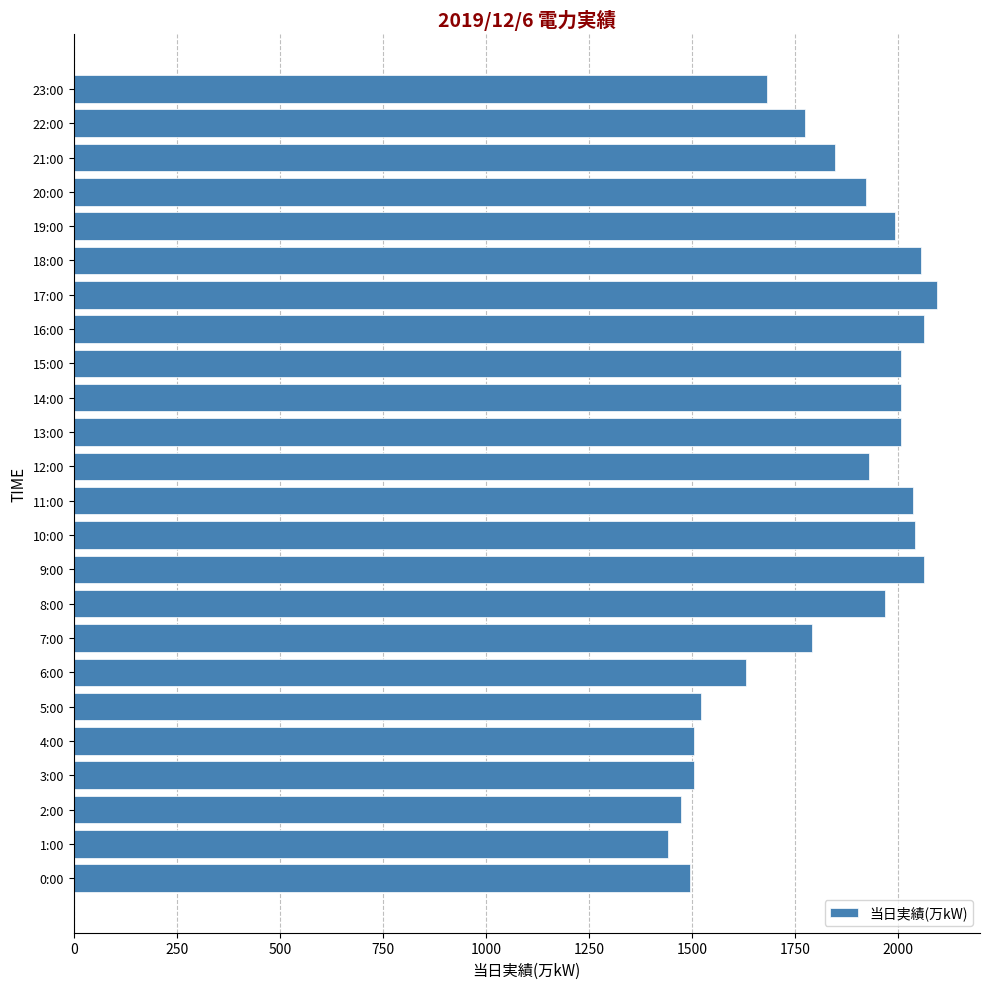

What is the average value?

1827